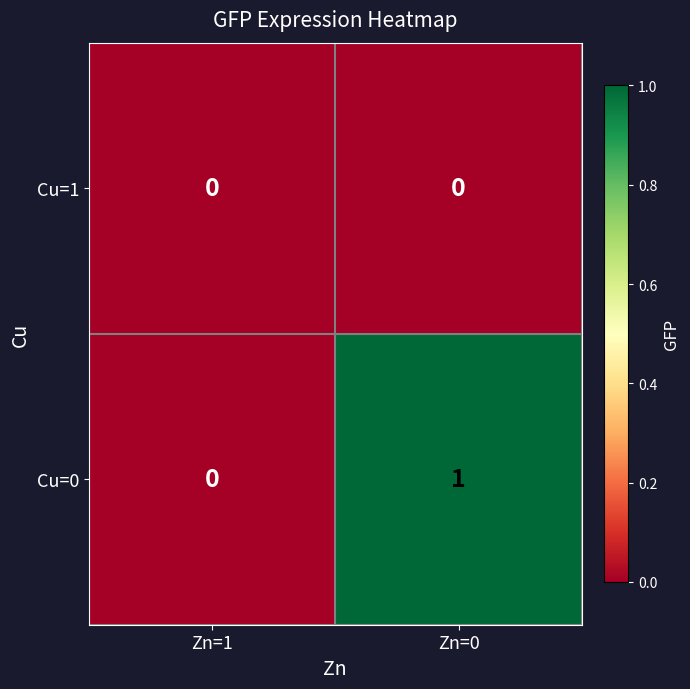

The Cu=1 series shows 0 at Zn=0. True or false?

True